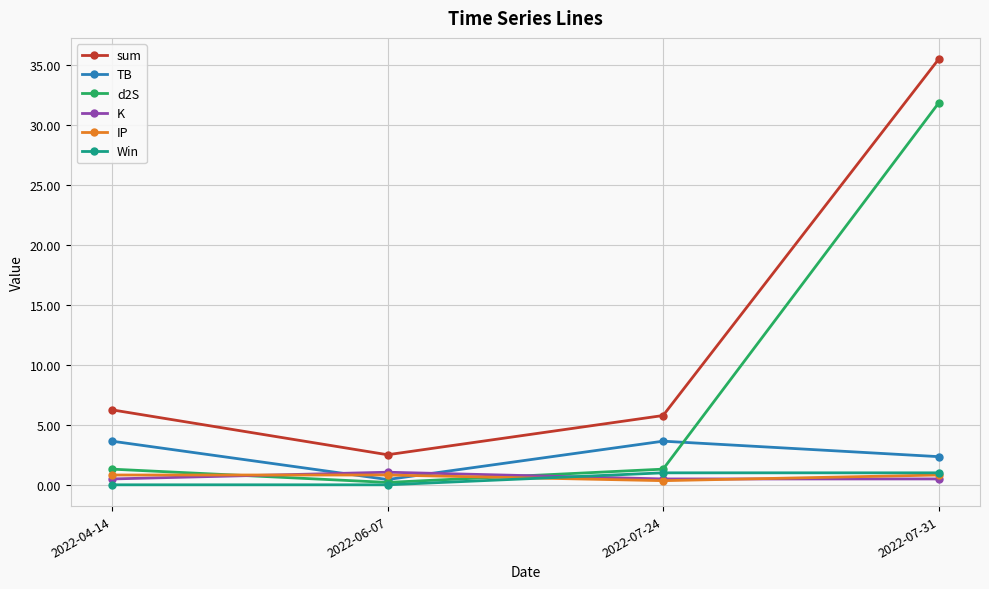

What is the greatest value displayed?

35.5